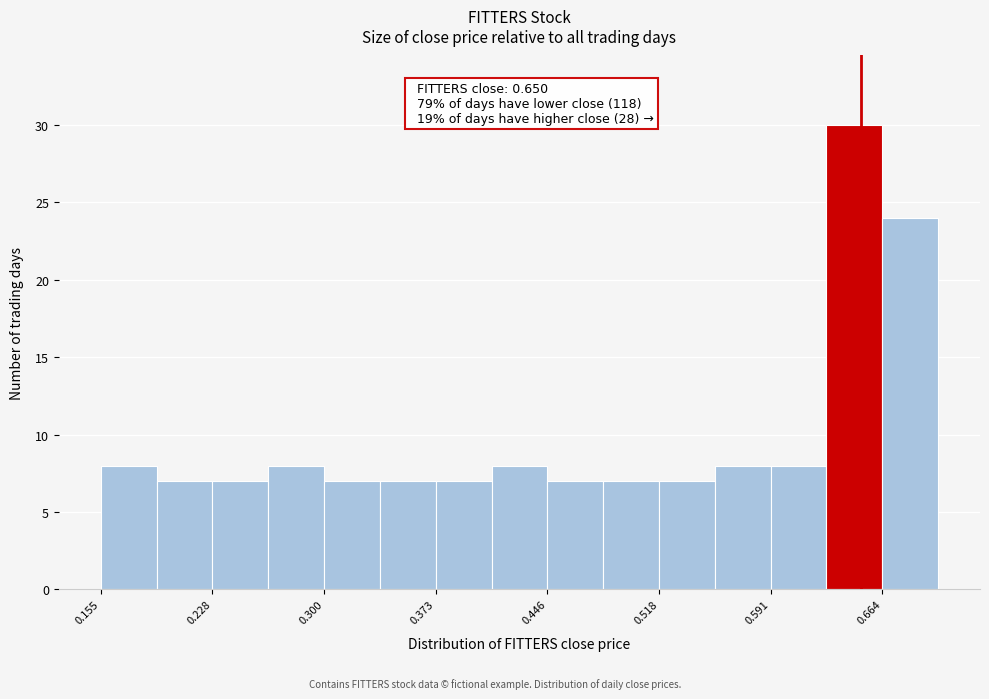

Read against the x-axis, roughly where is the centre of the tallest bar?

0.65